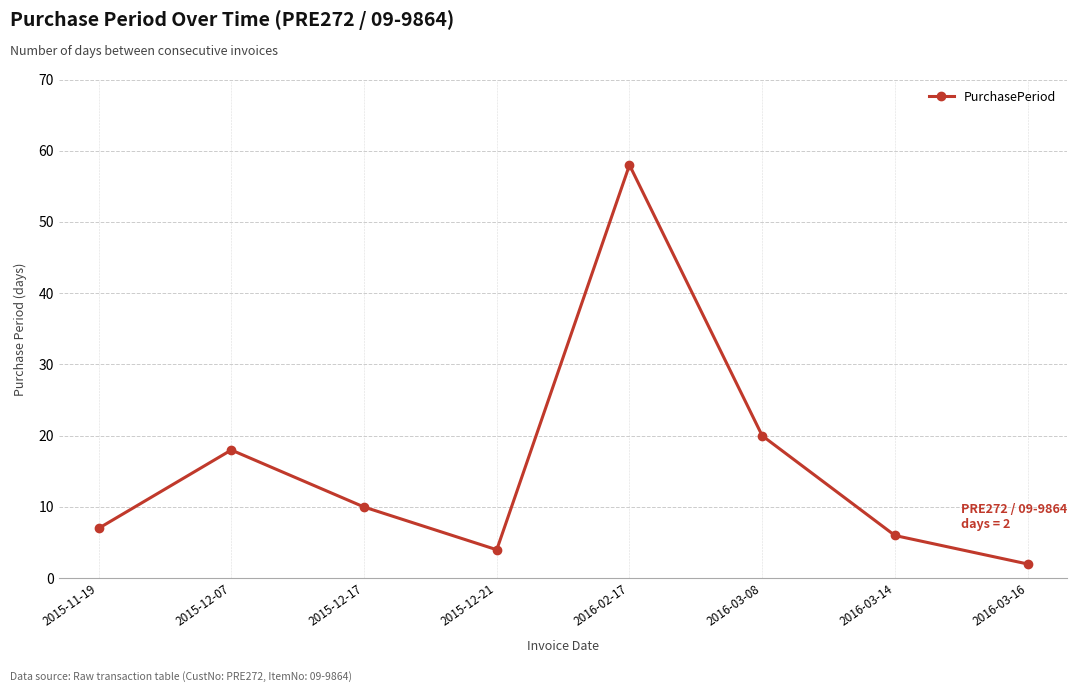

What is the sum of the values at 2016-03-14 and 2015-12-07?

24